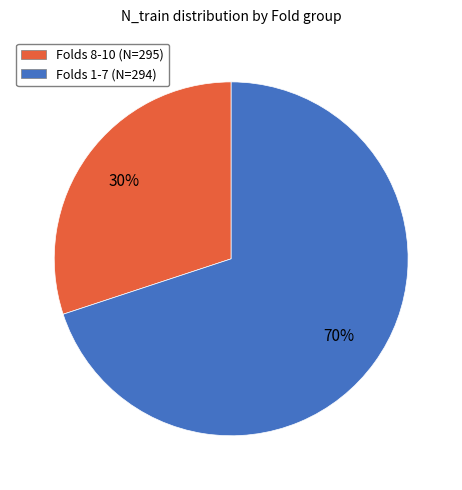

To the nearest percent, what is the difference between the largest and smallest slice percentages?

40%